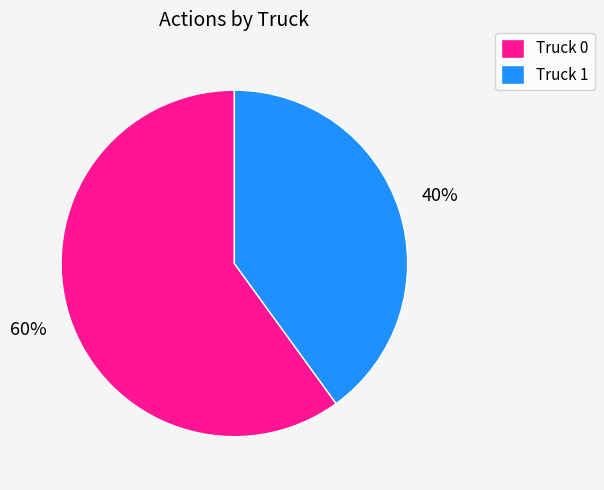

True or false: Truck 1 accounts for 40% of the total.

True